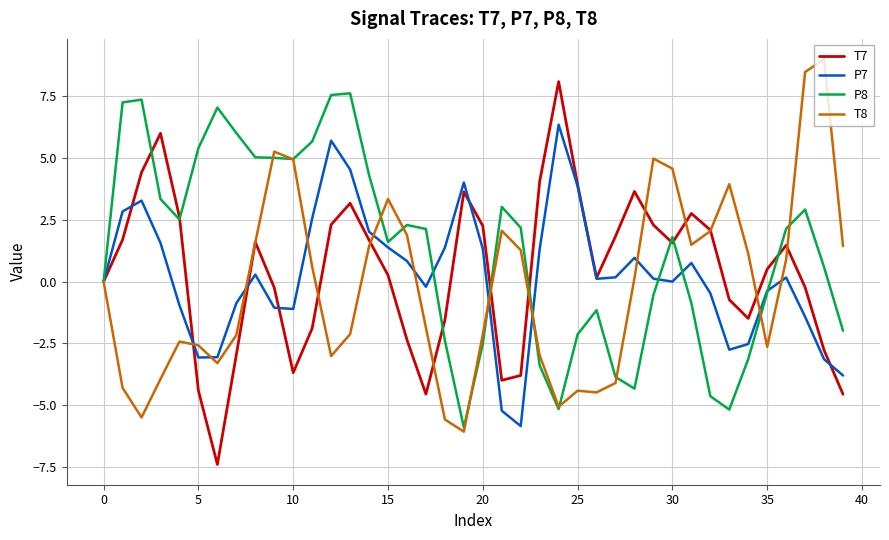

How many lines are shown in the chart?

4